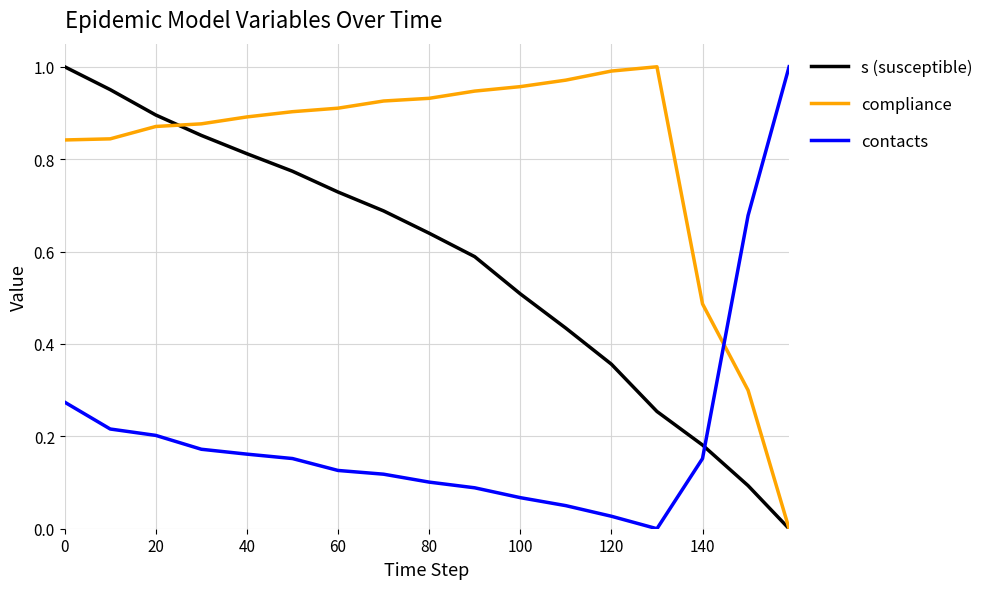

Which series has the largest total across all categories?

compliance